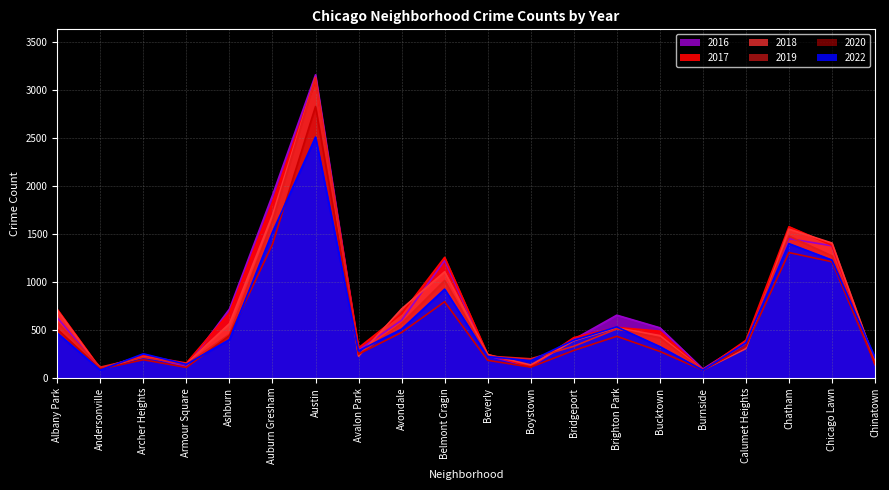

Is the value of 2016 at Armour Square greater than the value of 2020 at Chicago Lawn?

No